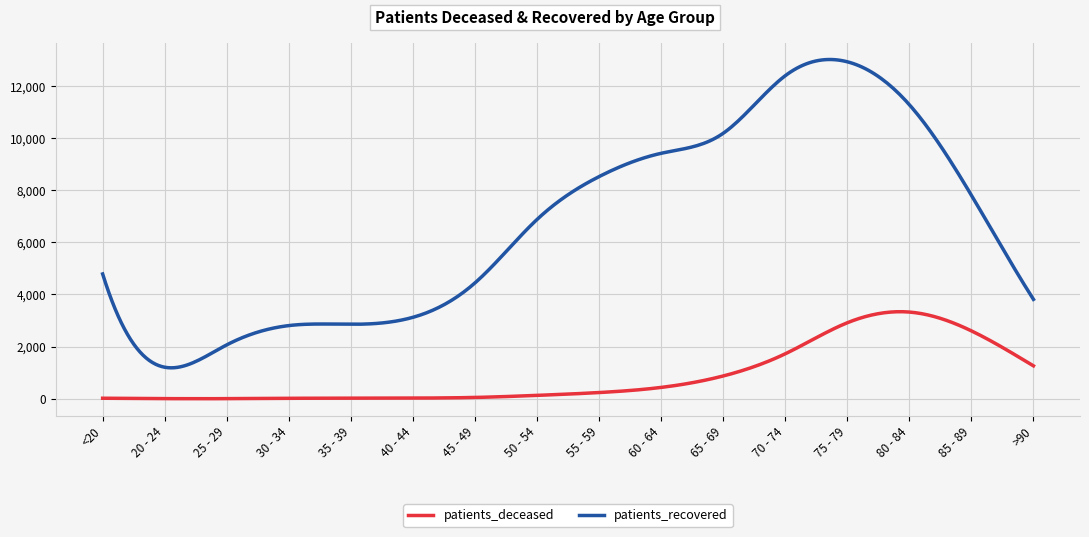

Which series has the largest total across all categories?

patients_recovered